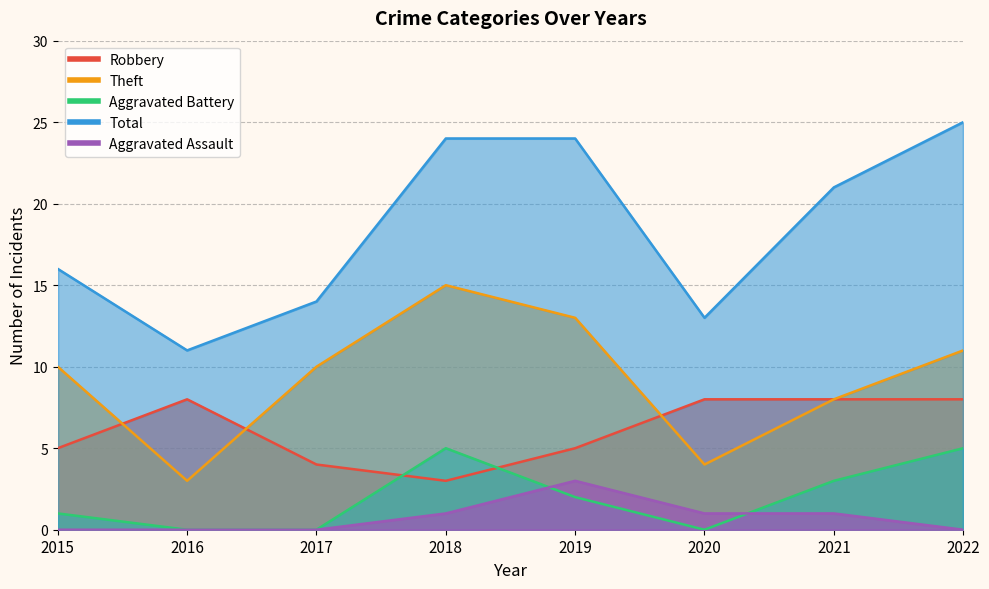

What is the value of the Theft point at the 2nd from the left?

3